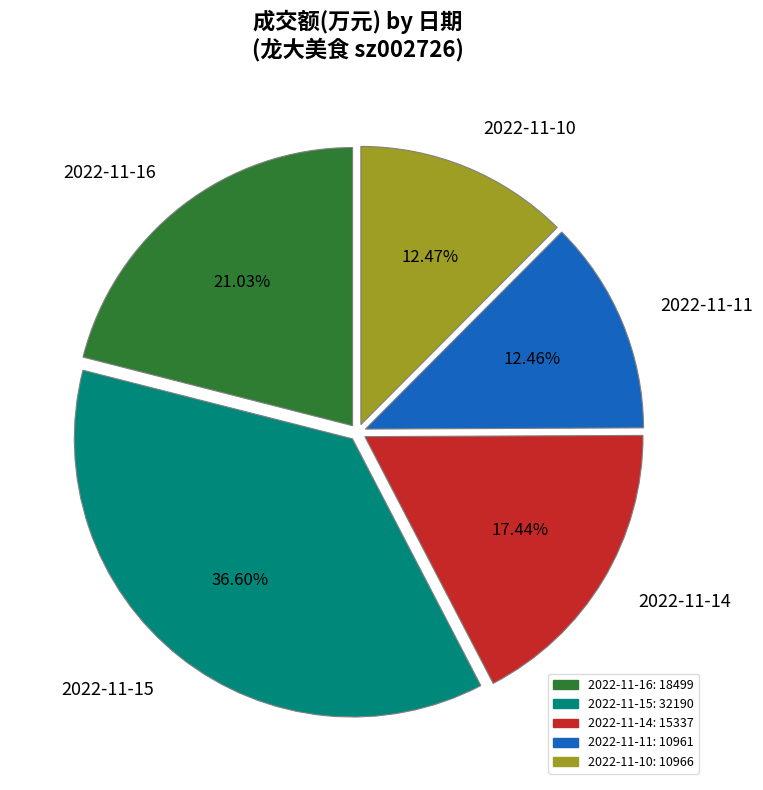

Does 2022-11-10 represent more than half of the total?

No